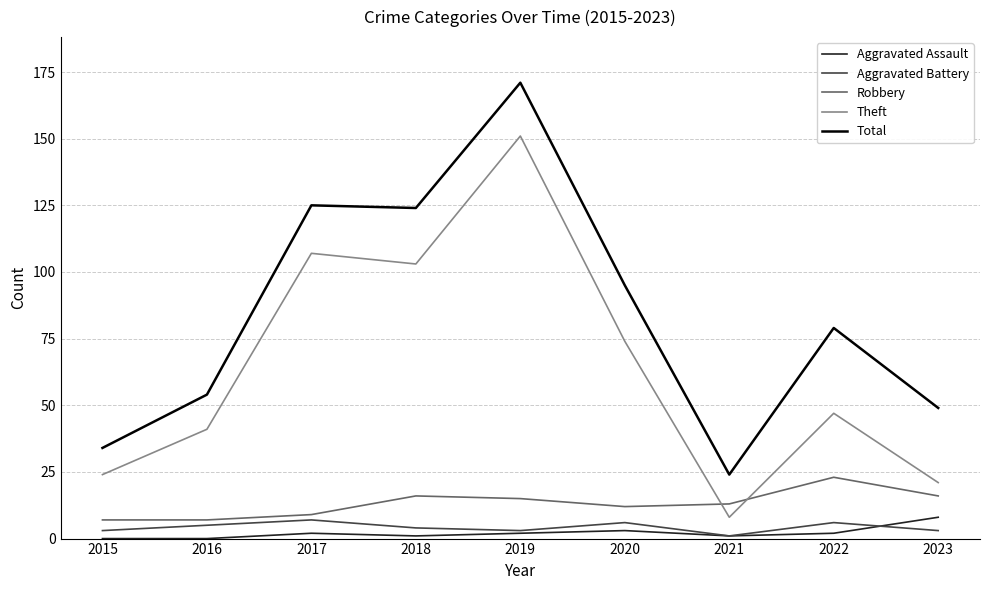

True or false: Aggravated Assault and Total intersect in this chart.

False